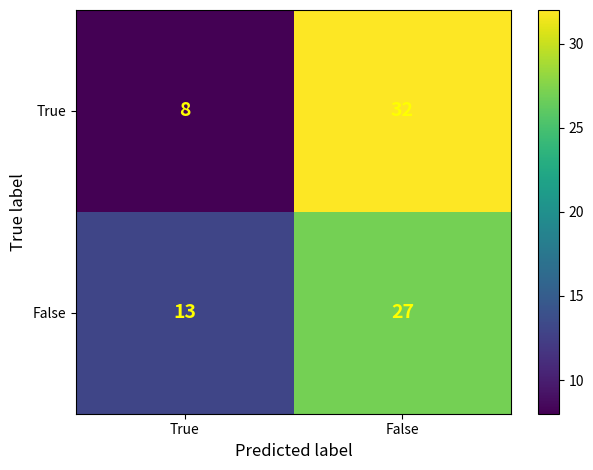

The False series shows 27 at False. True or false?

True